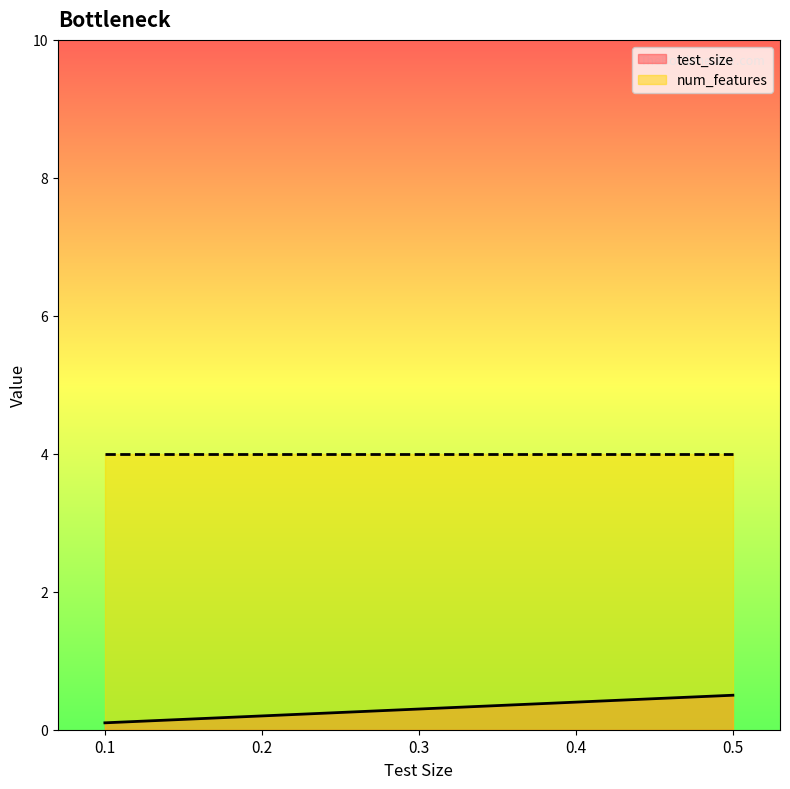

At which category does the chart reach its peak across all series?

0.5